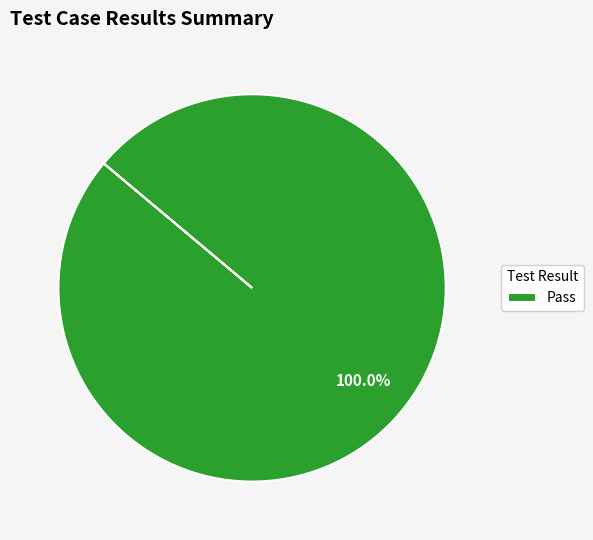

Which category accounts for the majority?

Pass